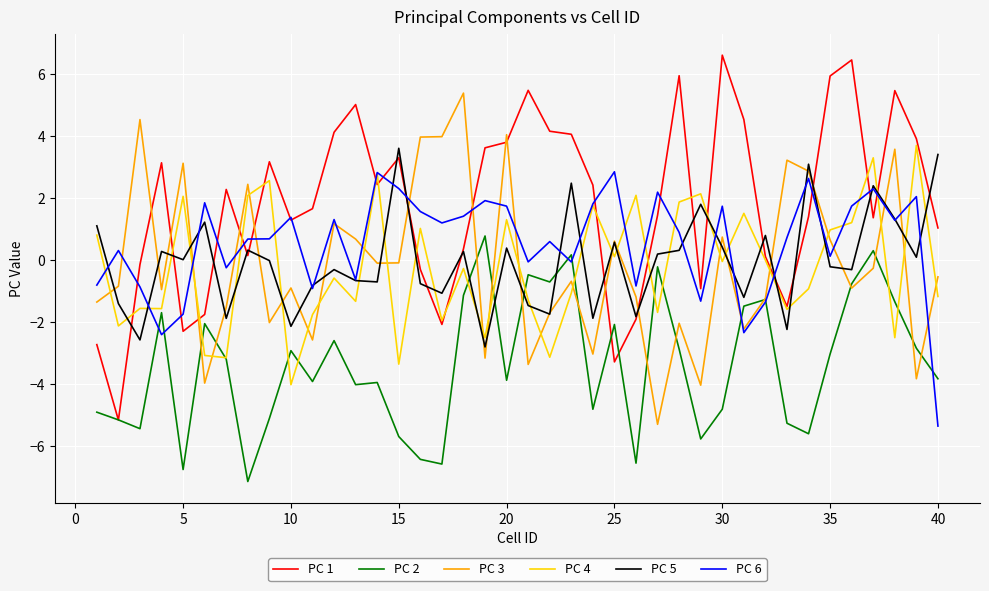

What is the maximum value shown in the chart?

6.6